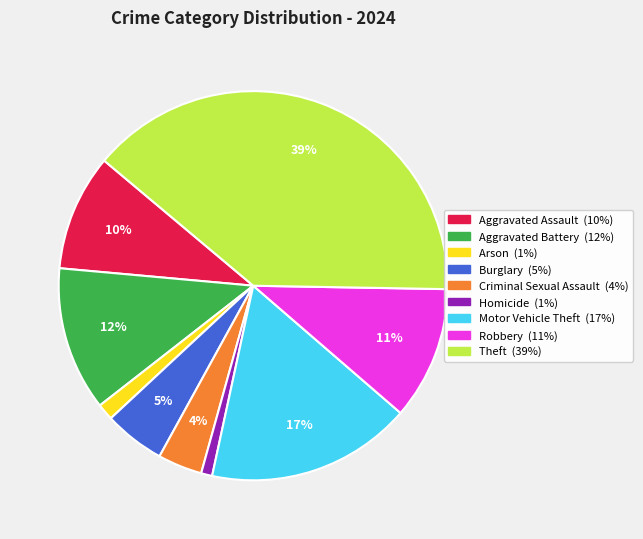

To the nearest percent, what is the difference between the largest and smallest slice percentages?

38%